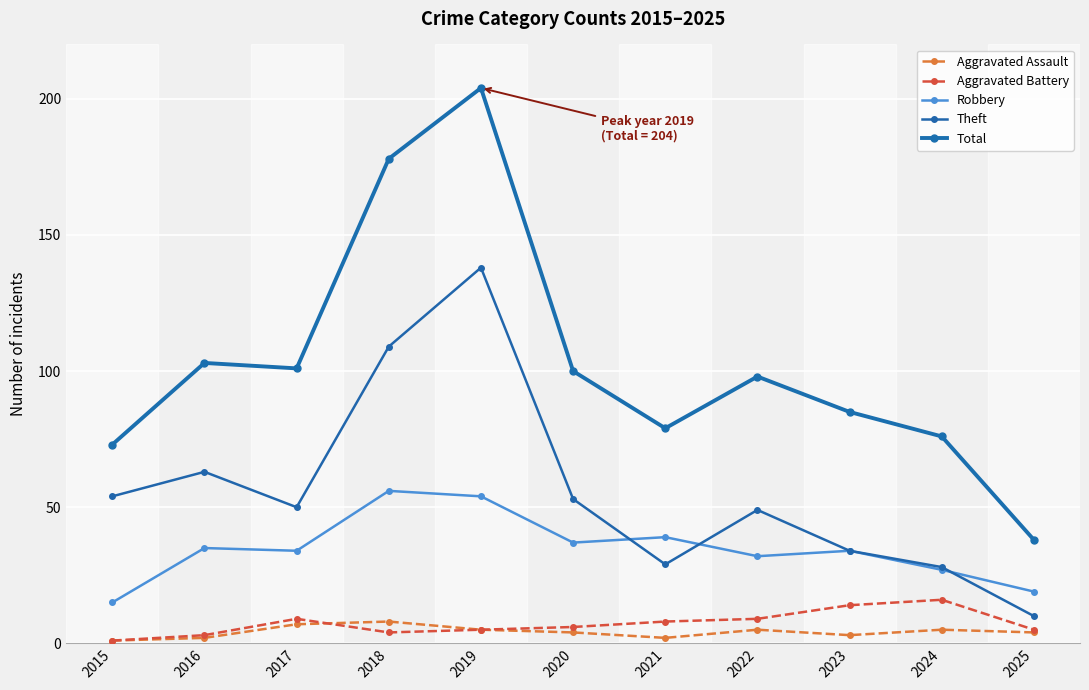

The value of Robbery at 2023 is 22. True or false?

False